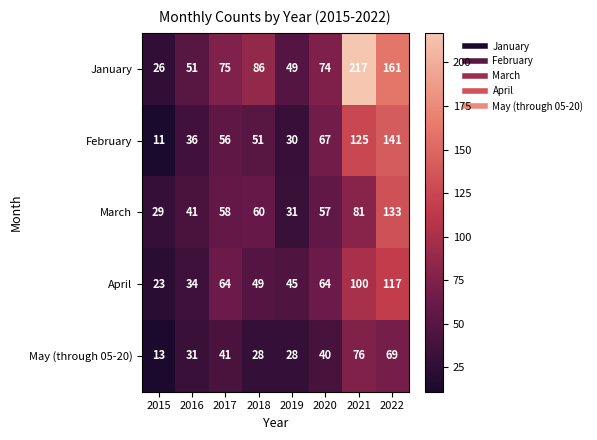

Which series has the largest range (max minus min)?

January